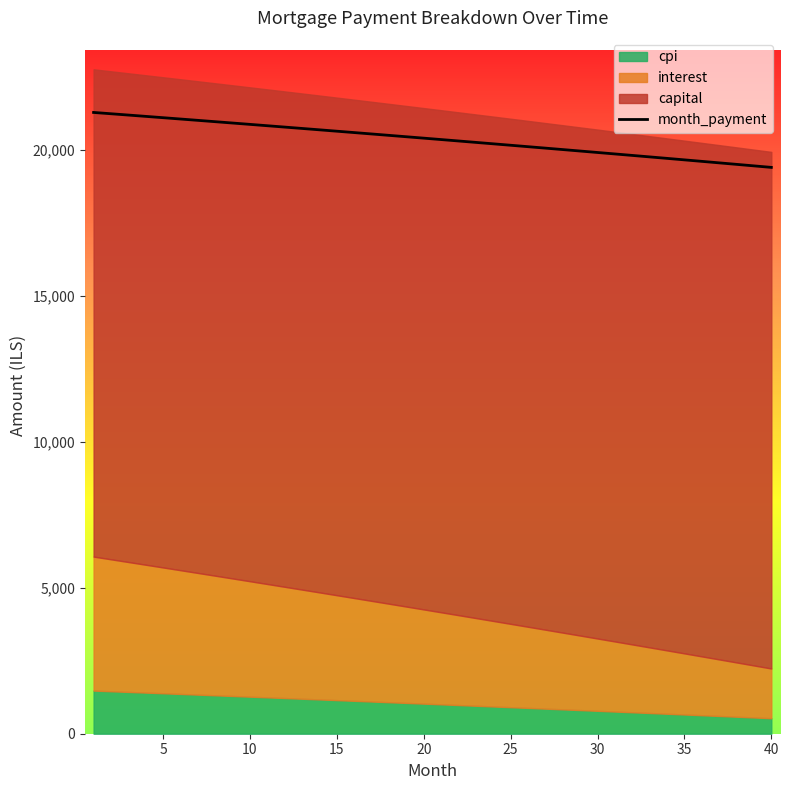

Which label corresponds to the smallest value in the chart?

40